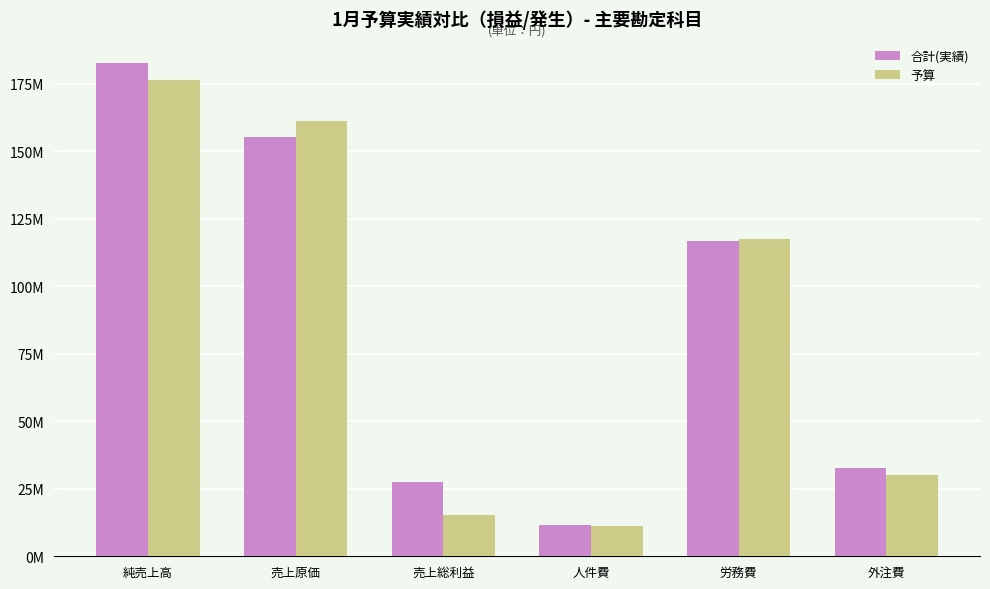

Which category has the highest value across all series?

純売上高